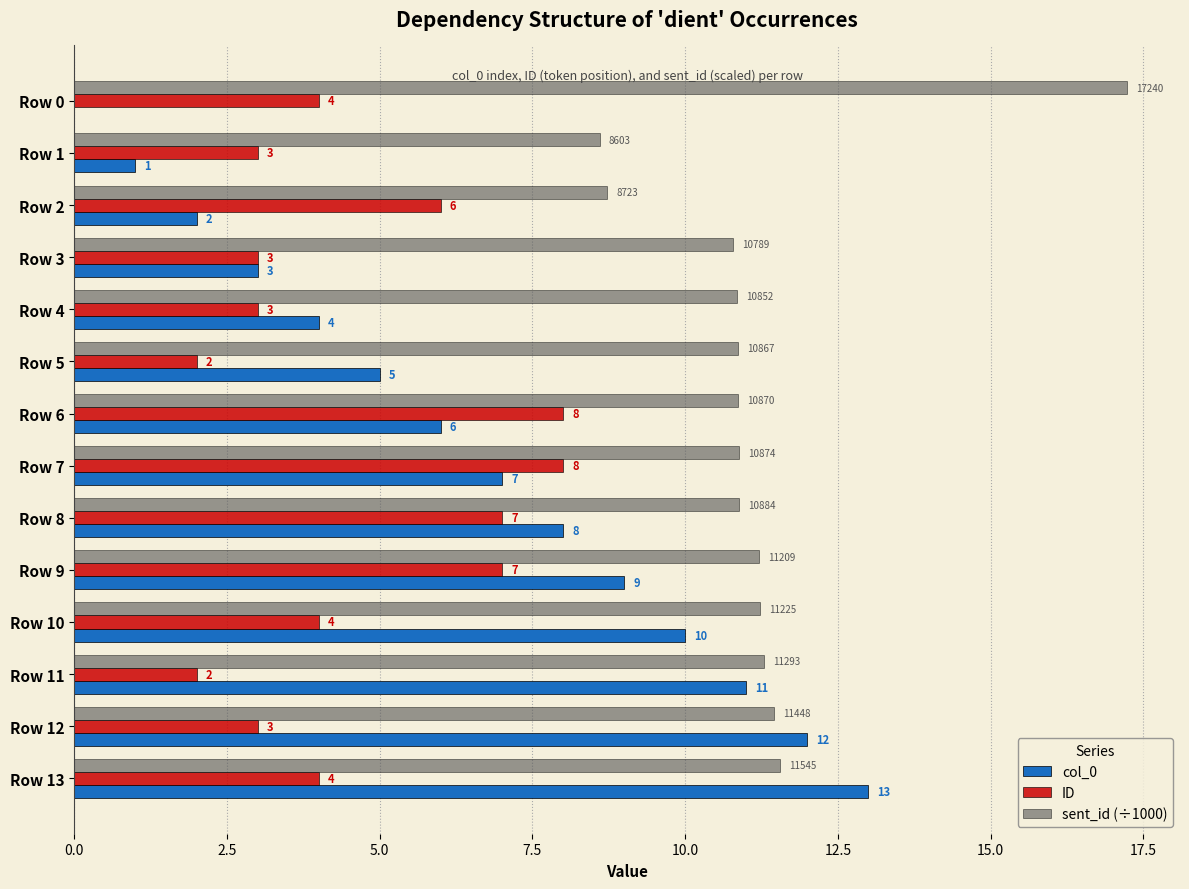

The col_0 series shows 2.5 at Row 6. True or false?

False